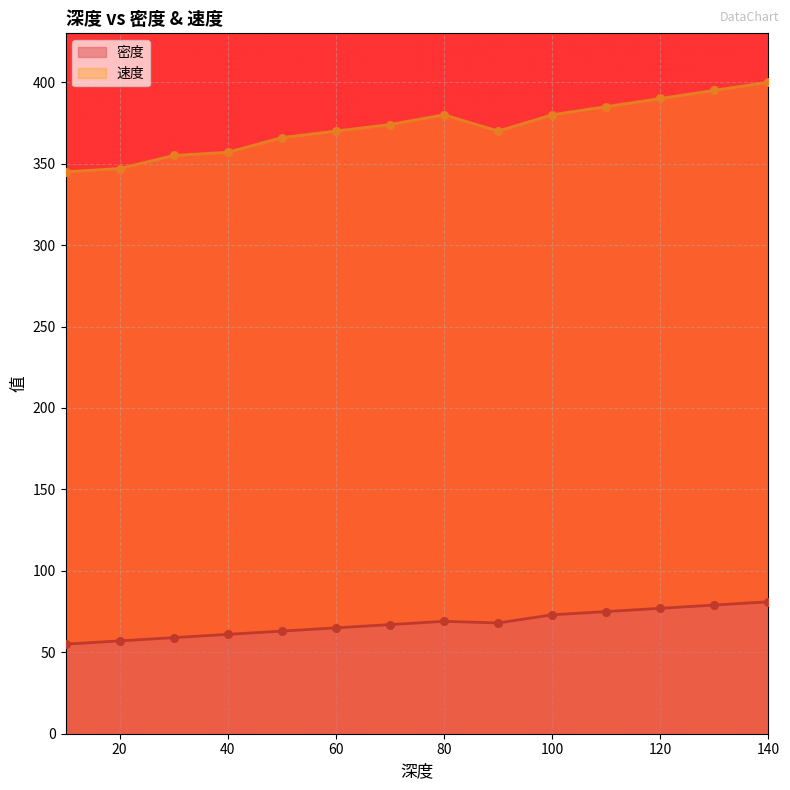

Which series has the largest Y range (max minus min)?

速度